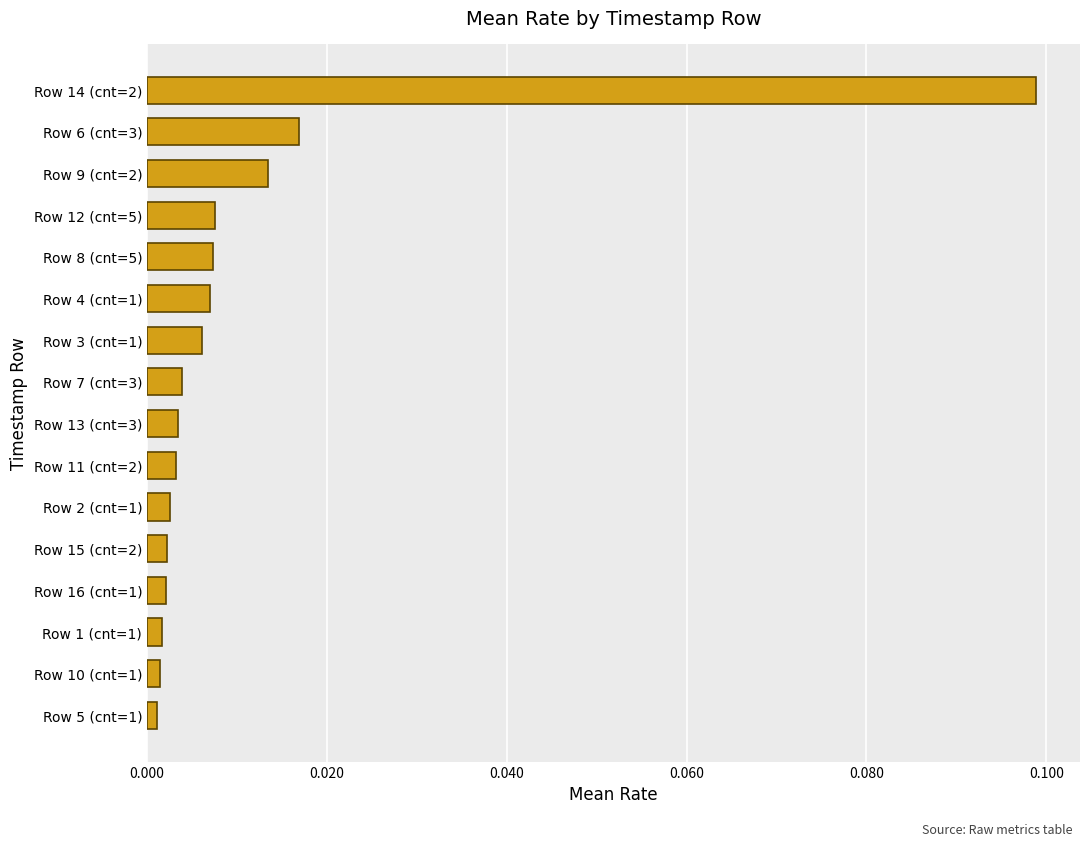

What position from the top is Row 7 (cnt=3)?

8